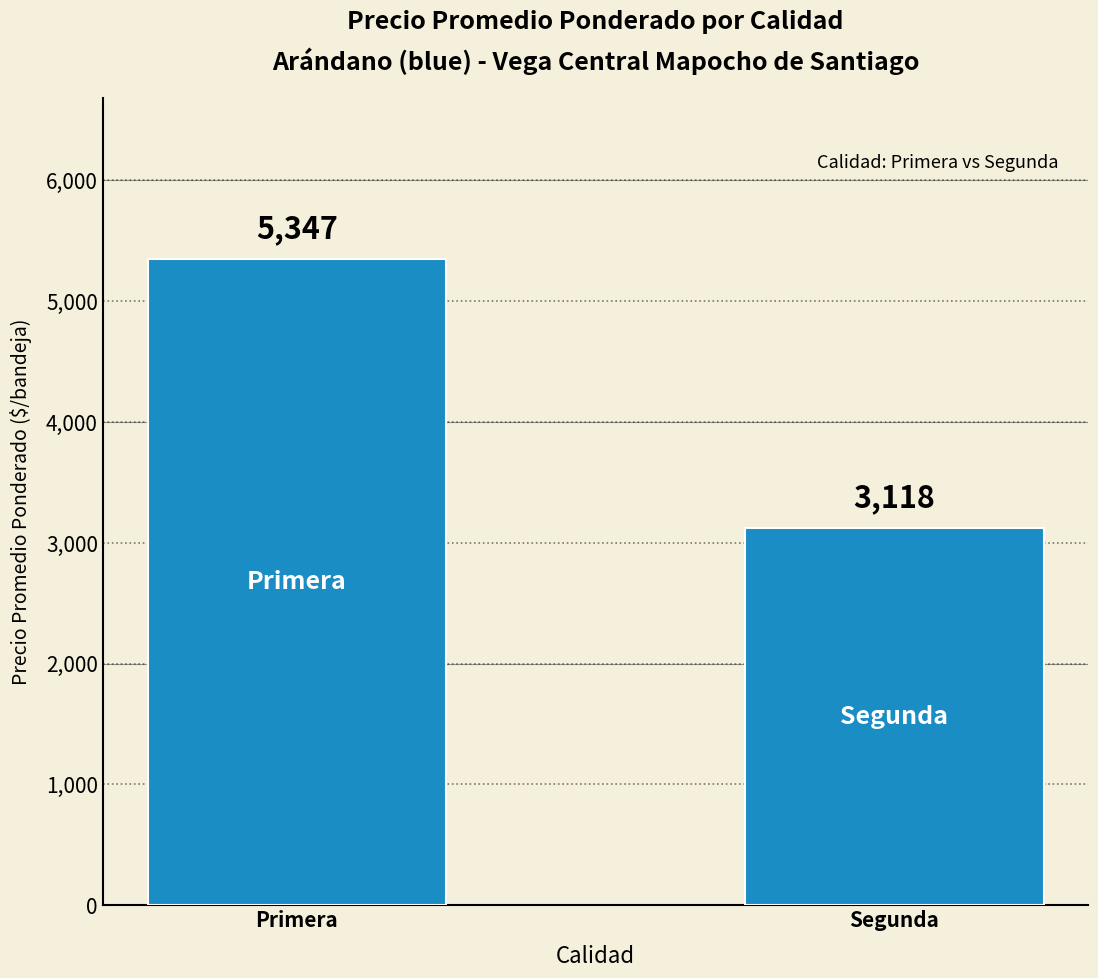

Approximately how many times larger is the value at Segunda compared to Primera?

0.6